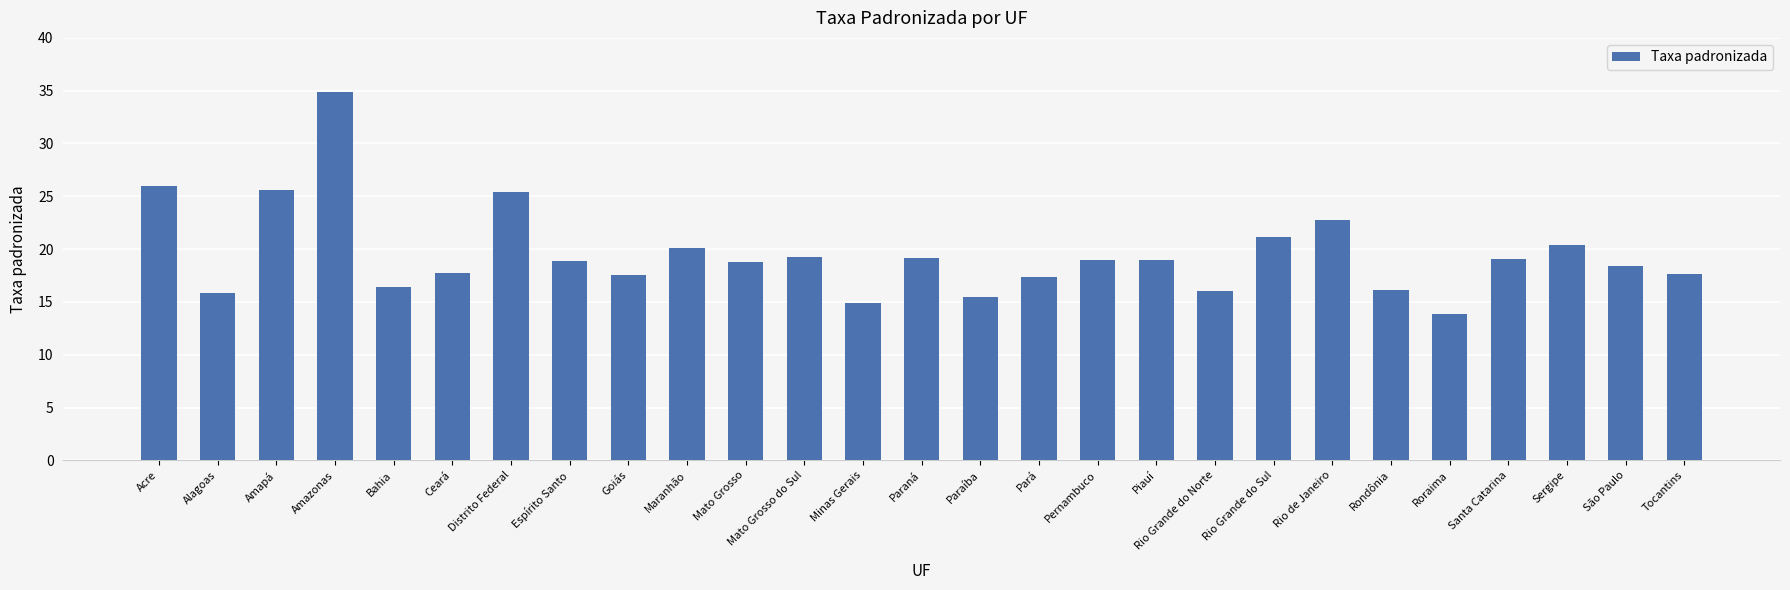

What is the difference between the maximum and minimum values?

21.0